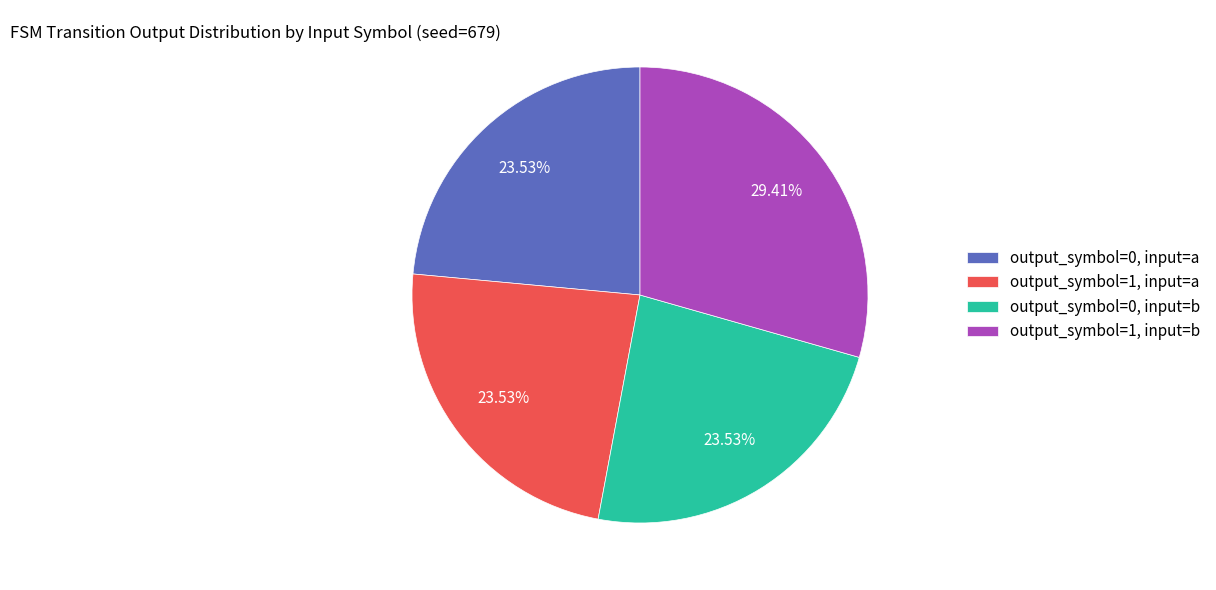

Count the number of slices in the pie.

4